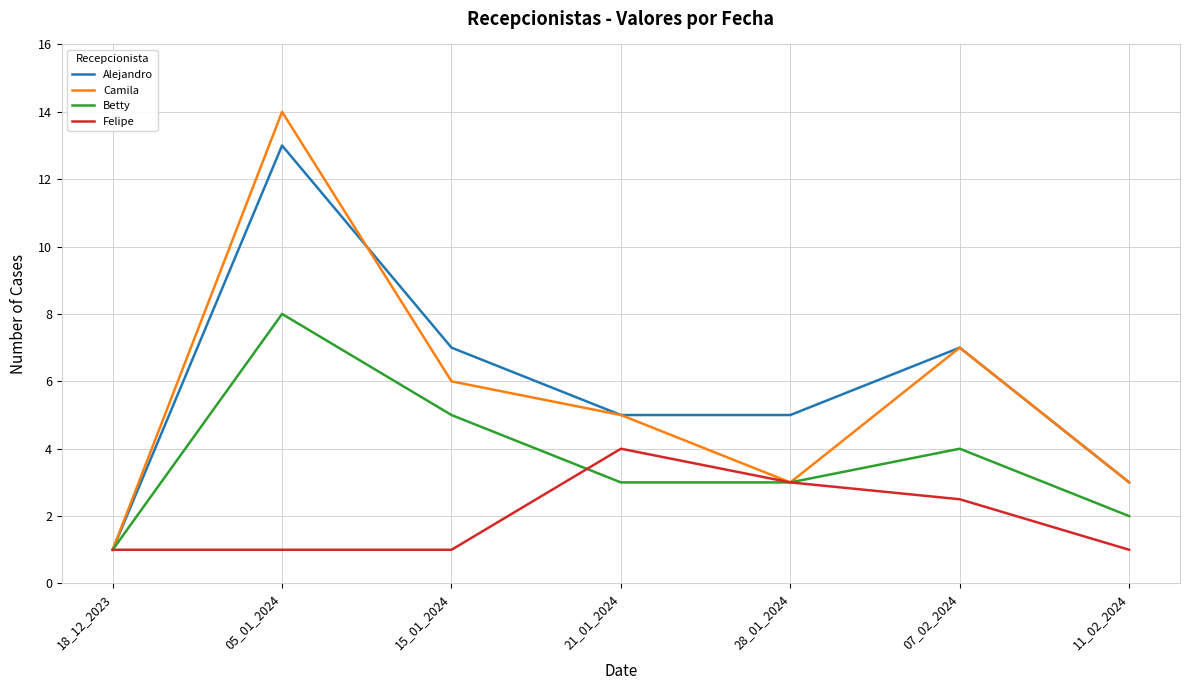

At how many categories does at least one series exceed 6?

3